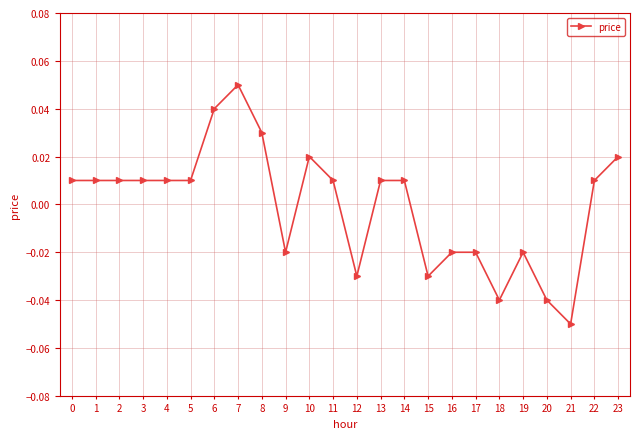

Which has a higher value, 6 or 19?

6